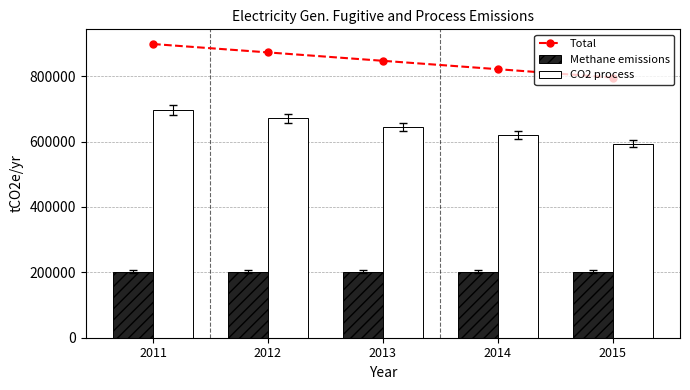

What is the sum of the Total values at 2015 and 2014?

1617326.9